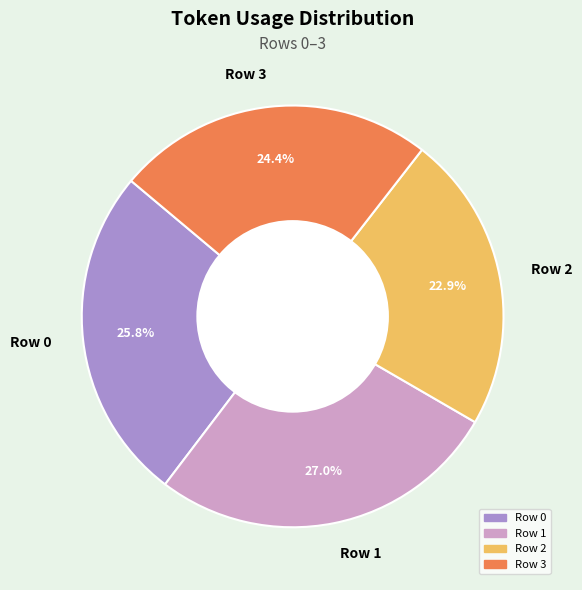

True or false: Row 0 accounts for 26% of the total.

True